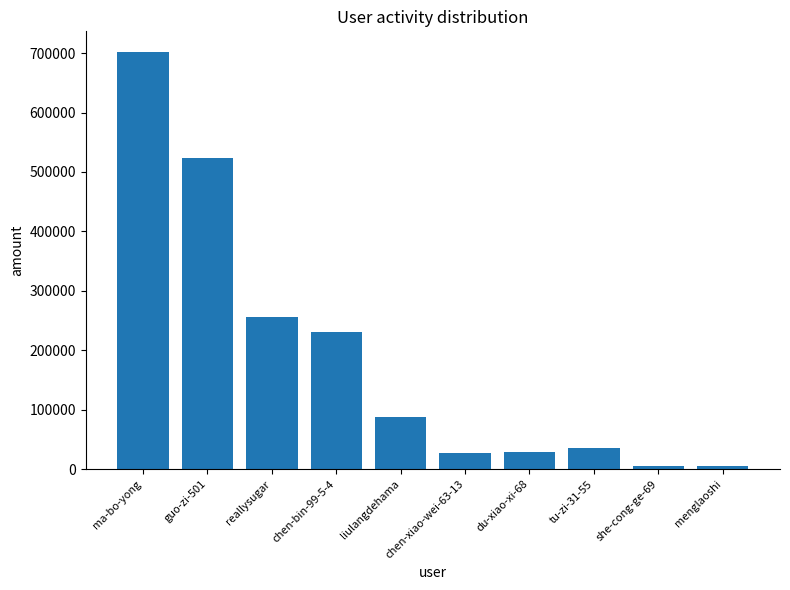

The chart shows a value of 36200 at tu-zi-31-55. True or false?

True